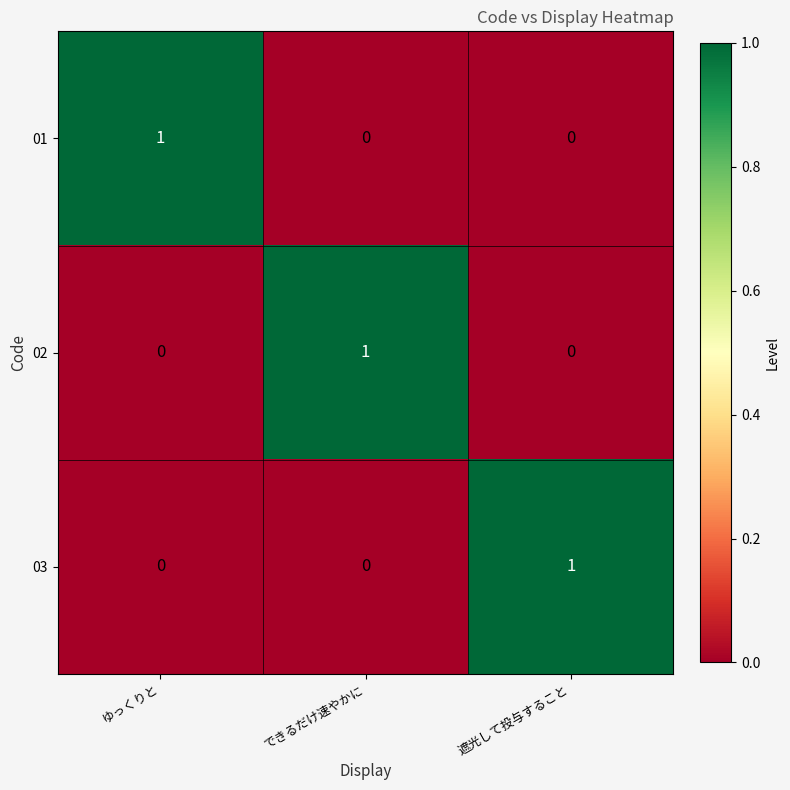

Reading left to right, list all the values displayed in this chart.

01: ゆっくりと=1	できるだけ速やかに=0	遮光して投与すること=0
02: ゆっくりと=0	できるだけ速やかに=1	遮光して投与すること=0
03: ゆっくりと=0	できるだけ速やかに=0	遮光して投与すること=1